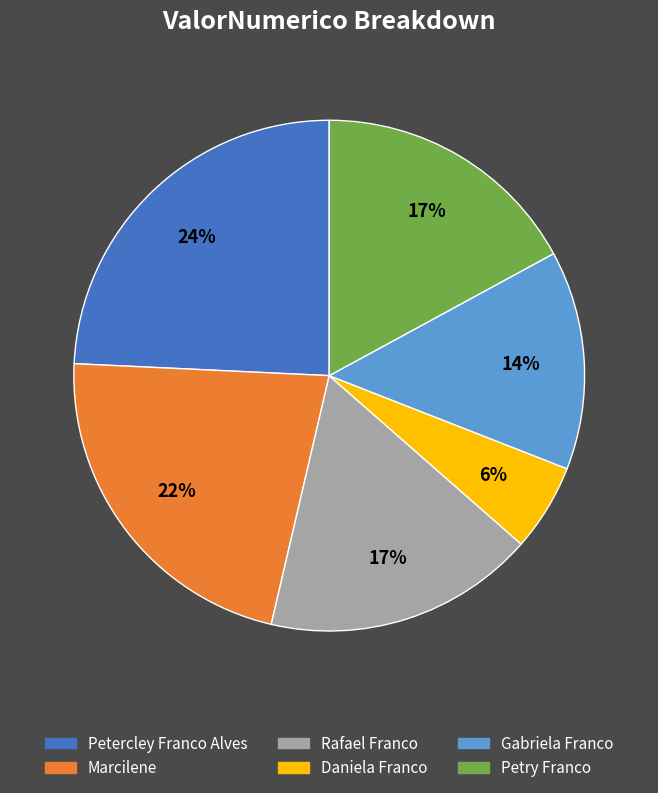

The Rafael Franco slice represents 29% of the pie. True or false?

False